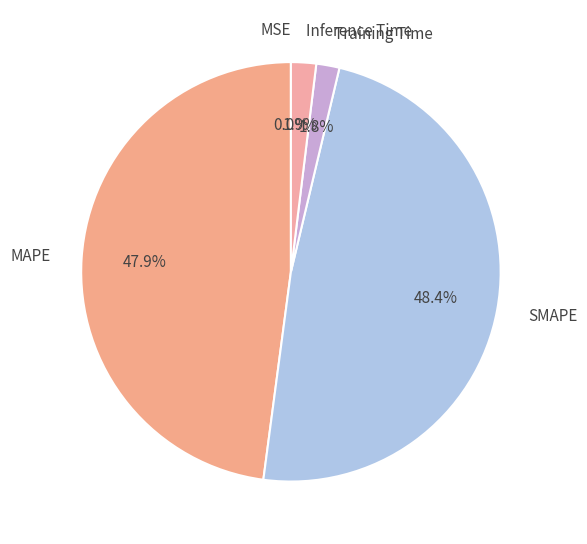

To the nearest percent, what is the average slice percentage?

20%